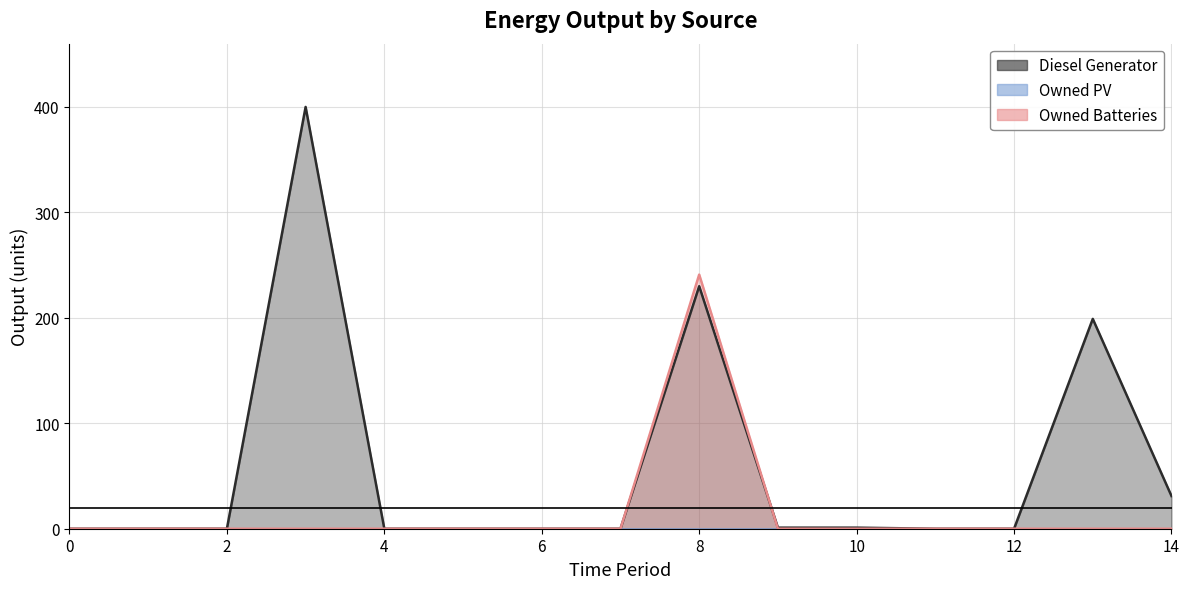

Where is the first local maximum for Owned Batteries?

8